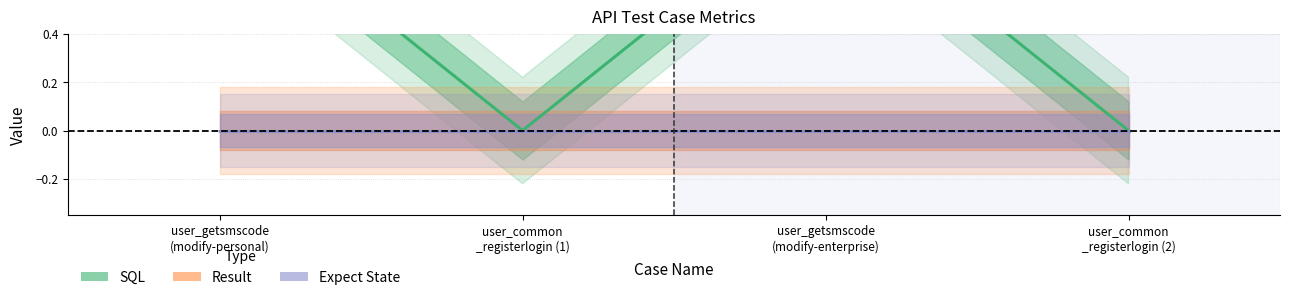

List the labels in order of SQL value, largest first.

user_getsmscode
(modify-personal), user_getsmscode
(modify-enterprise), user_common
_registerlogin (1), user_common
_registerlogin (2)